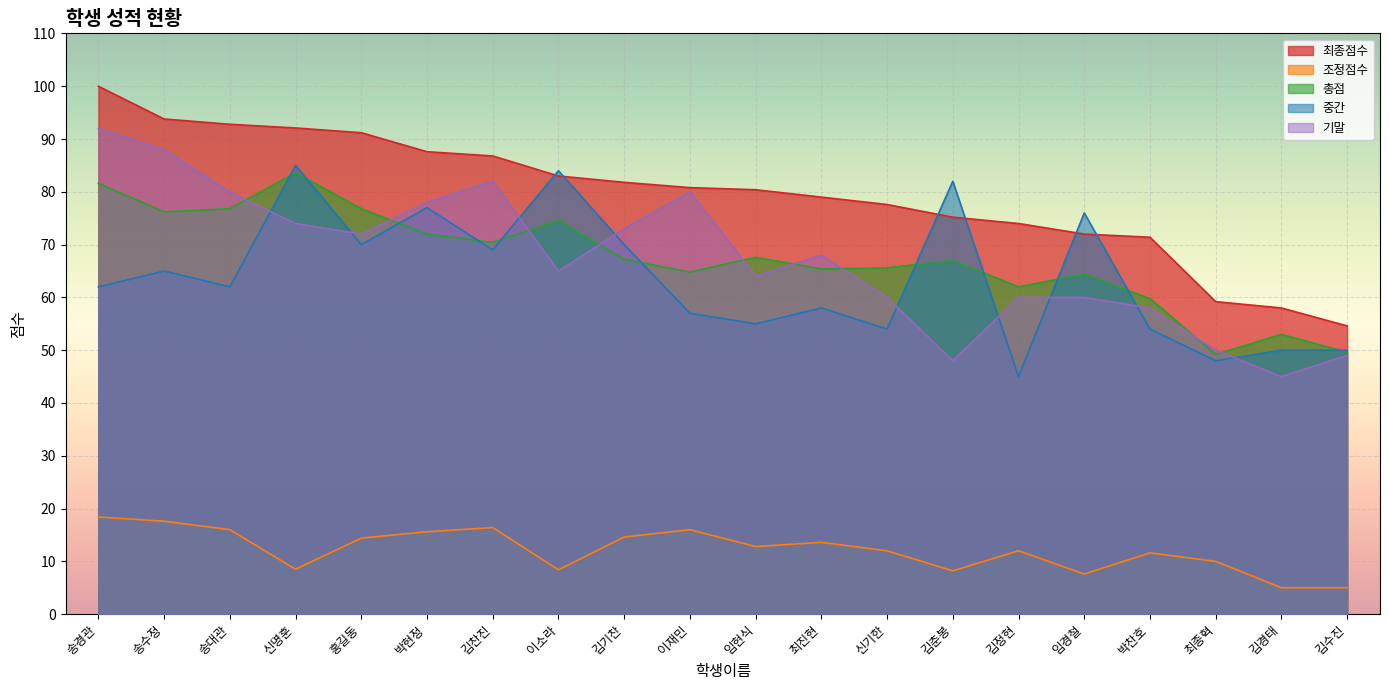

How many data points in 최종점수 are above 80?

11